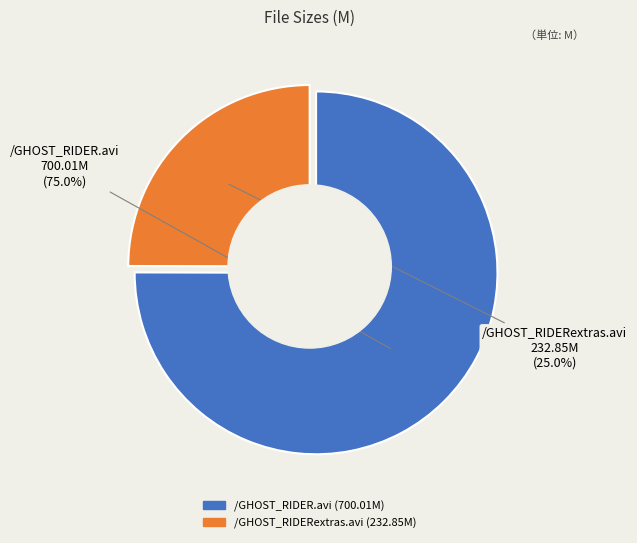

Rank the categories by value from lowest to highest.

/GHOST_RIDERextras.avi, /GHOST_RIDER.avi